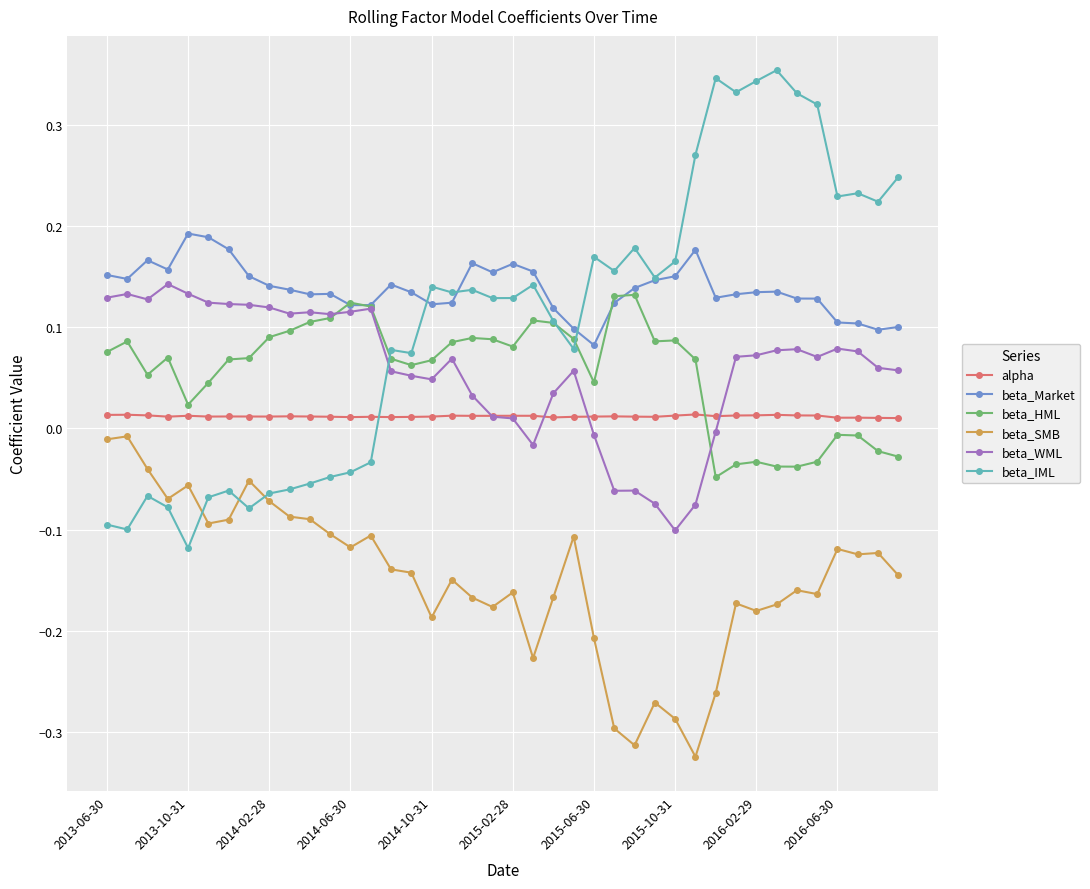

True or false: beta_Market and alpha intersect in this chart.

False